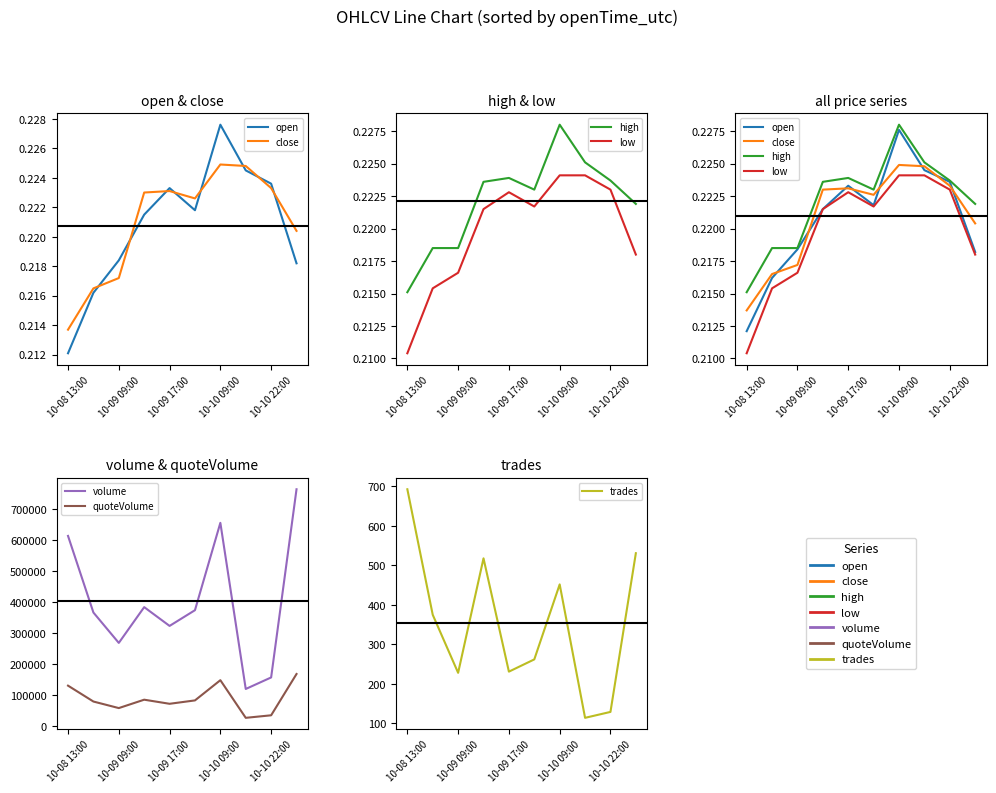

What is the approximate value of high at 2020-10-10 18:00:00?

0.2